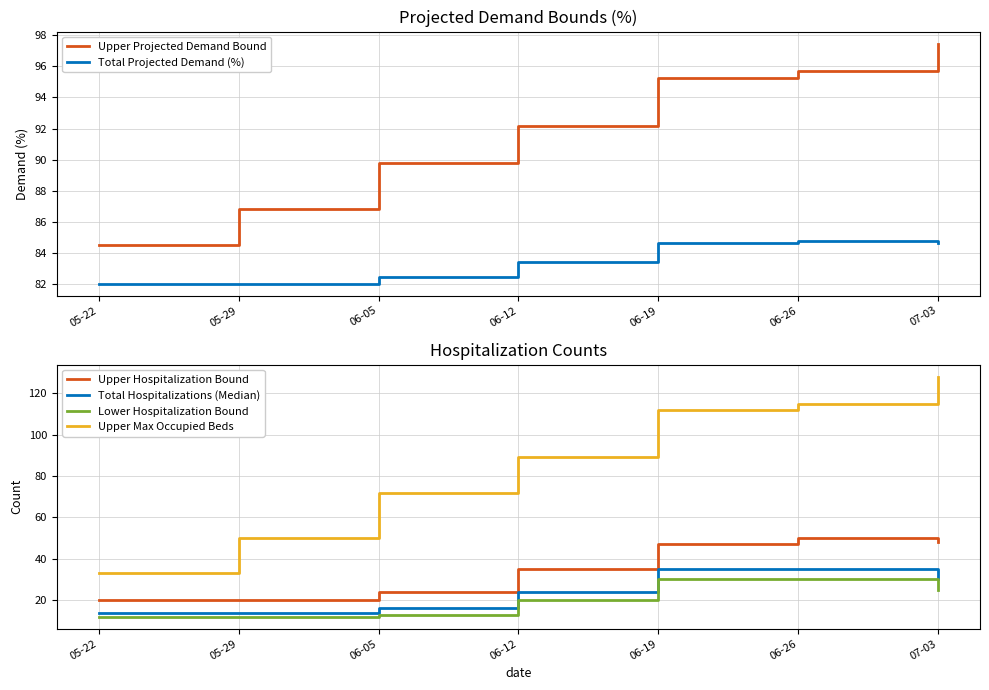

List the series in order of their peak value, lowest first.

Lower Hospitalization Bound, Total Hospitalizations (Median), Upper Hospitalization Bound, Total Projected Demand (%), Upper Projected Demand Bound, Upper Max Occupied Beds